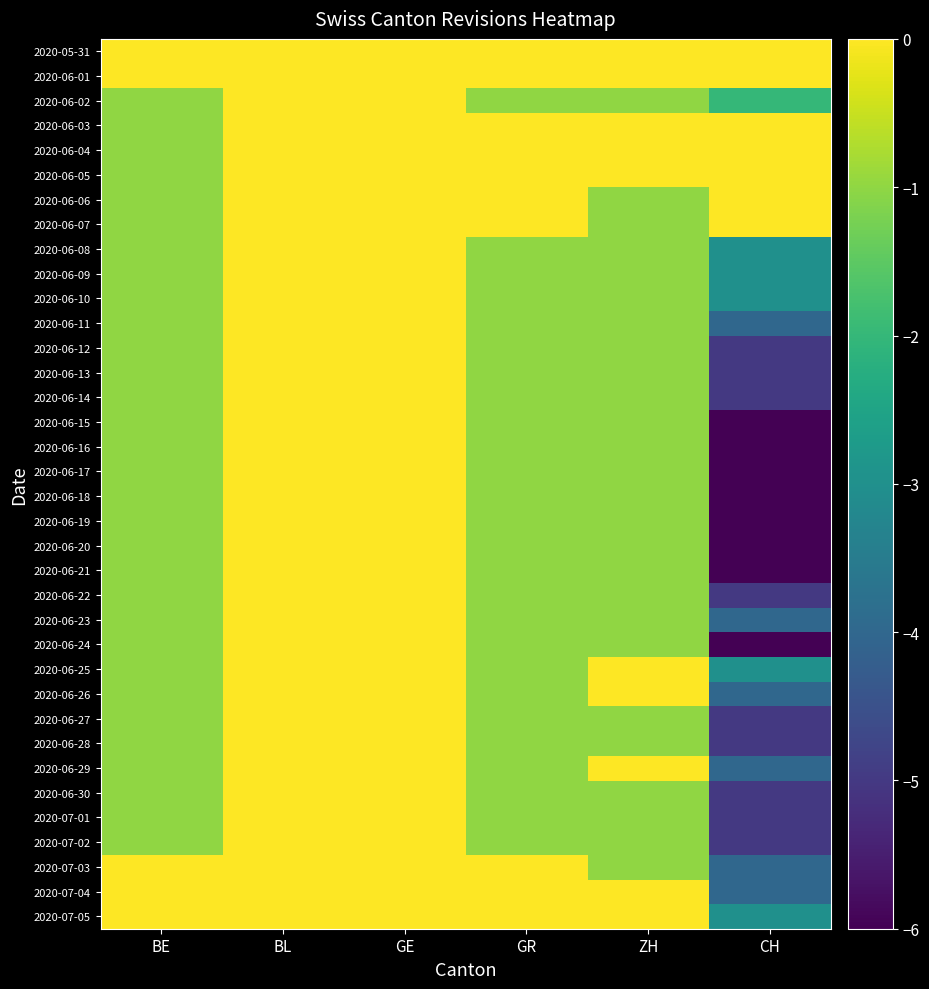

Rank the series at BE from highest to lowest value.

2020-05-31, 2020-06-01, 2020-07-03, 2020-07-04, 2020-07-05, 2020-06-02, 2020-06-03, 2020-06-04, 2020-06-05, 2020-06-06, 2020-06-07, 2020-06-08, 2020-06-09, 2020-06-10, 2020-06-11, 2020-06-12, 2020-06-13, 2020-06-14, 2020-06-15, 2020-06-16, 2020-06-17, 2020-06-18, 2020-06-19, 2020-06-20, 2020-06-21, 2020-06-22, 2020-06-23, 2020-06-24, 2020-06-25, 2020-06-26, 2020-06-27, 2020-06-28, 2020-06-29, 2020-06-30, 2020-07-01, 2020-07-02